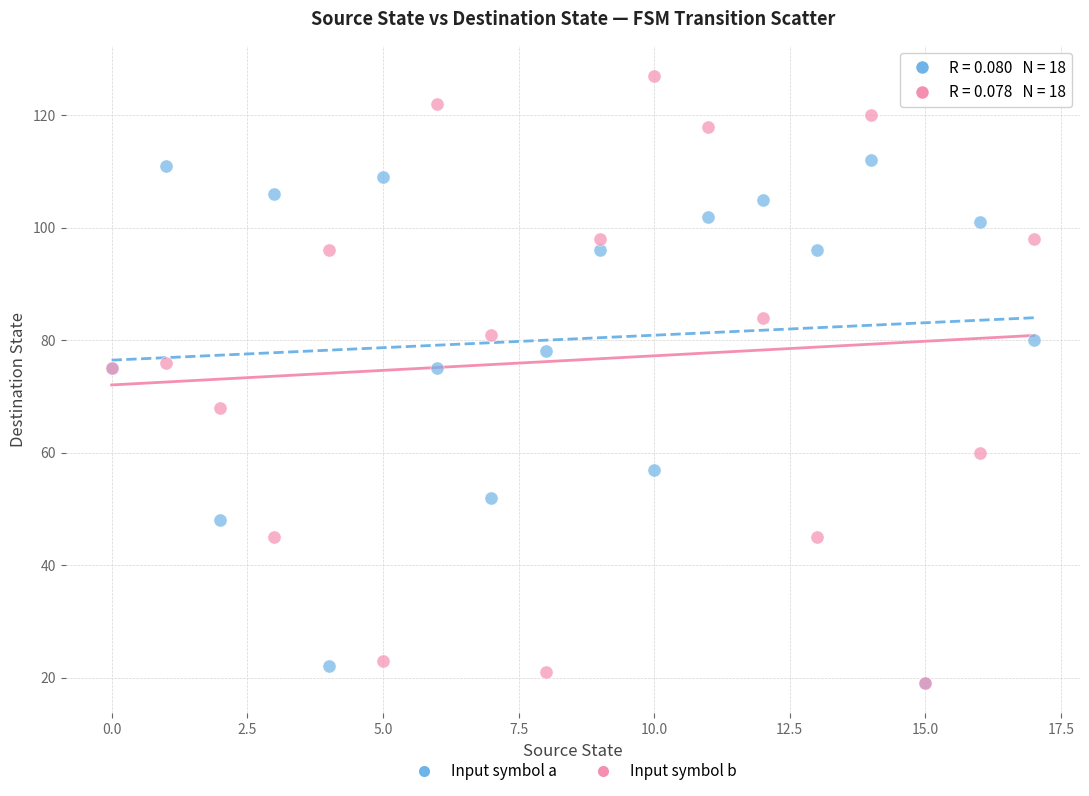

In the Input symbol a series, what Y value is closest to 65?

57